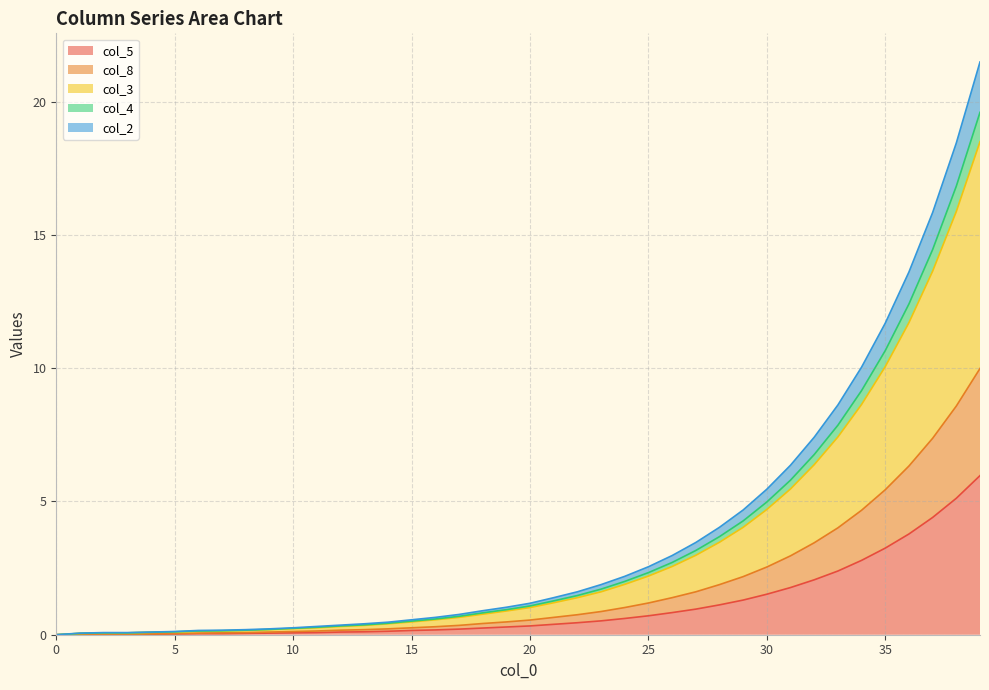

True or false: col_5 has a value of 0.0 at 0.

True